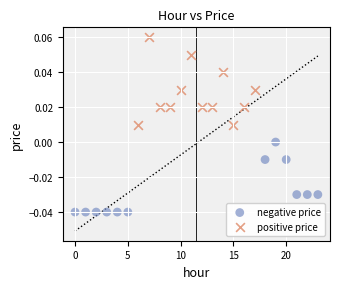

Which series reaches the maximum Y coordinate?

positive price